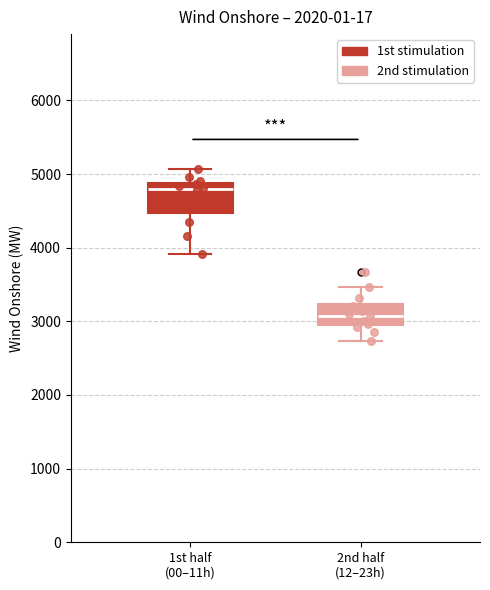

Which box has the highest median line?

1st half (00–11h)